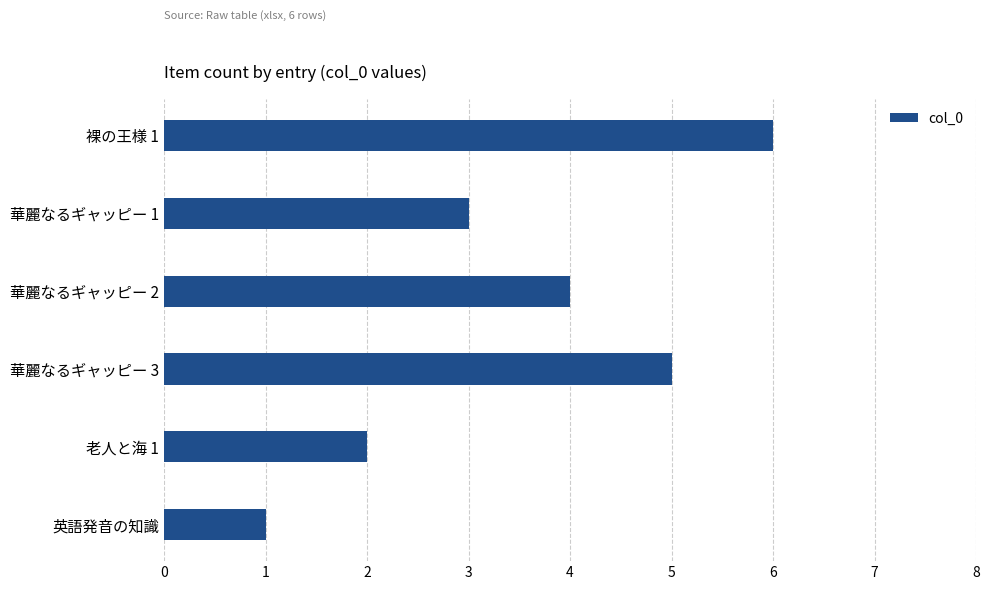

What is the change in value from 裸の王様 1 to 英語発音の知識?

-5